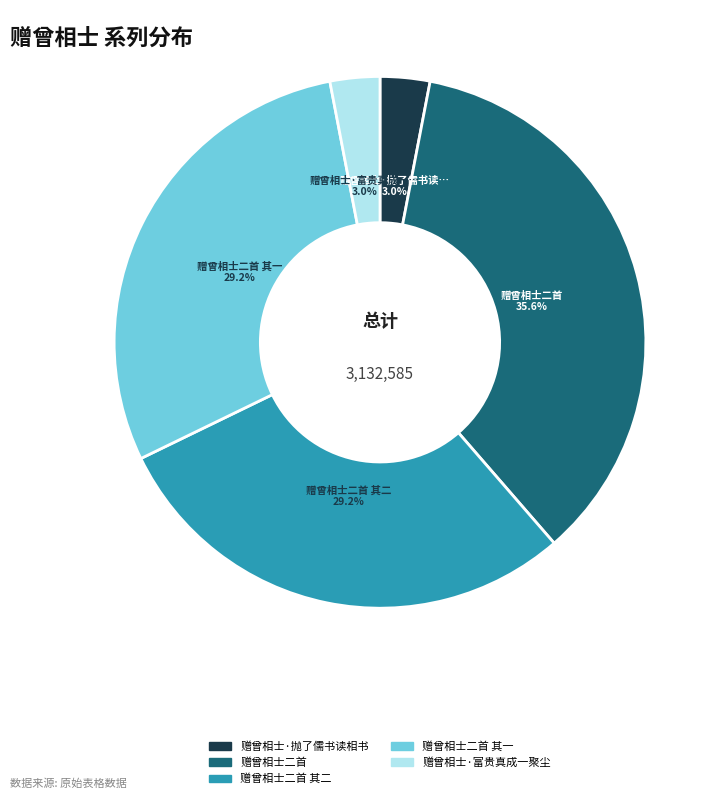

Does any single category account for the majority?

No